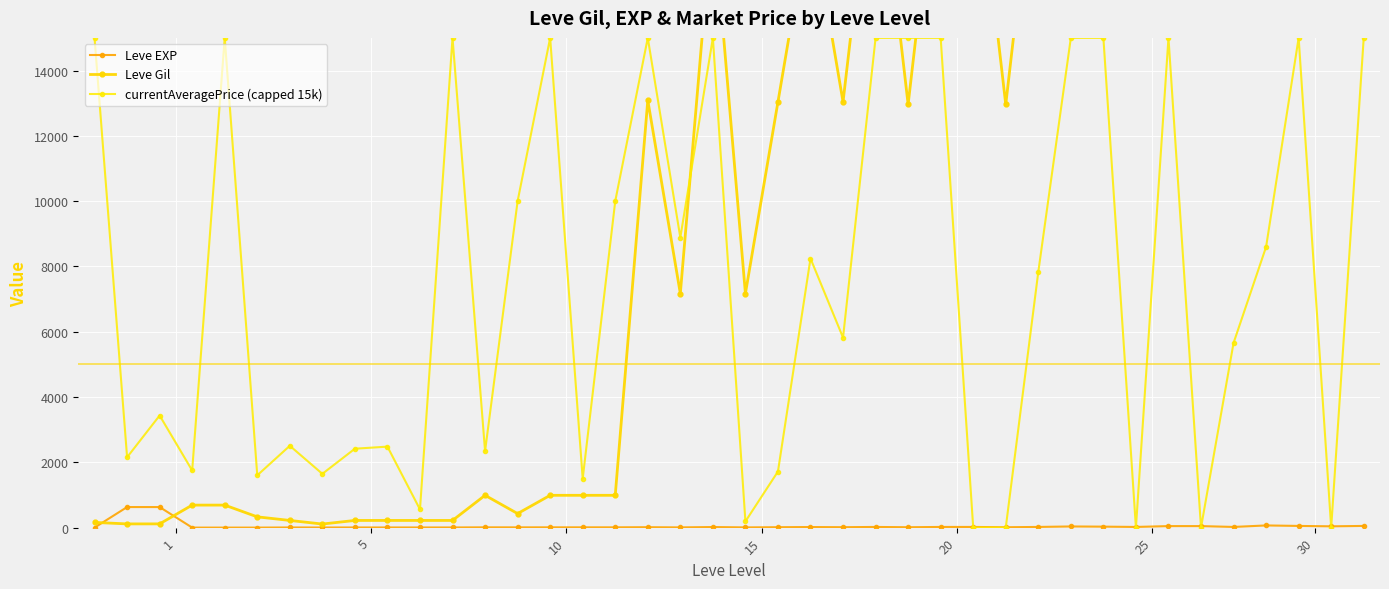

Which series has the widest spread of values?

Leve Gil